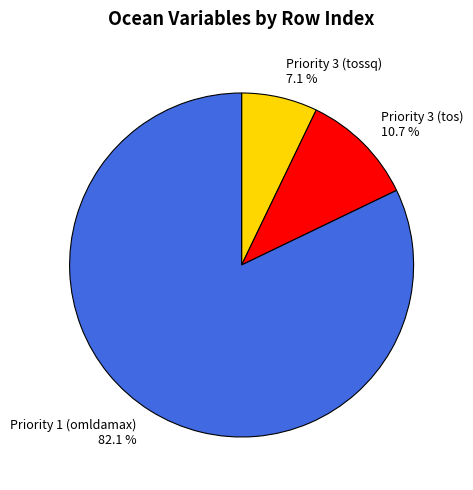

How much of the chart is everything except Priority 3 (tos)?

89.3%